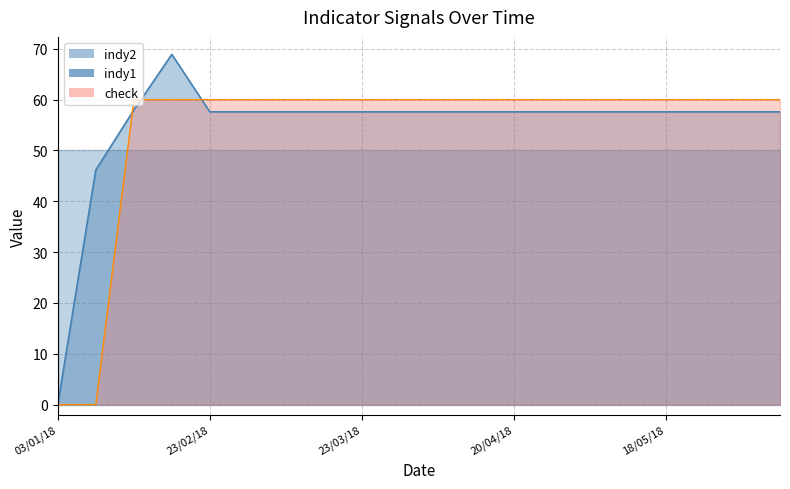

At which category does the chart reach its peak across all series?

16/02/18